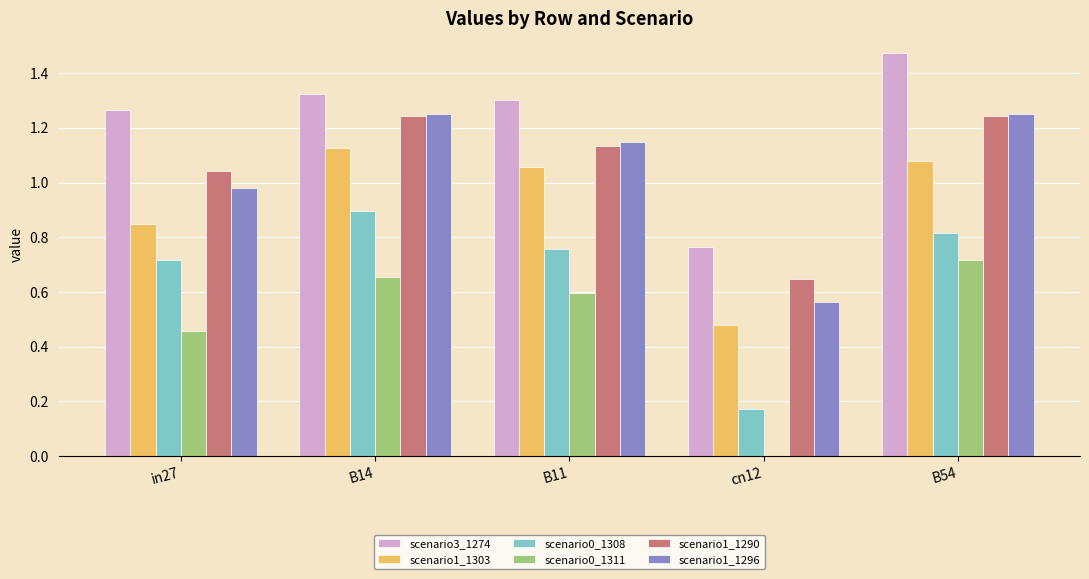

How many groups of bars are there?

5